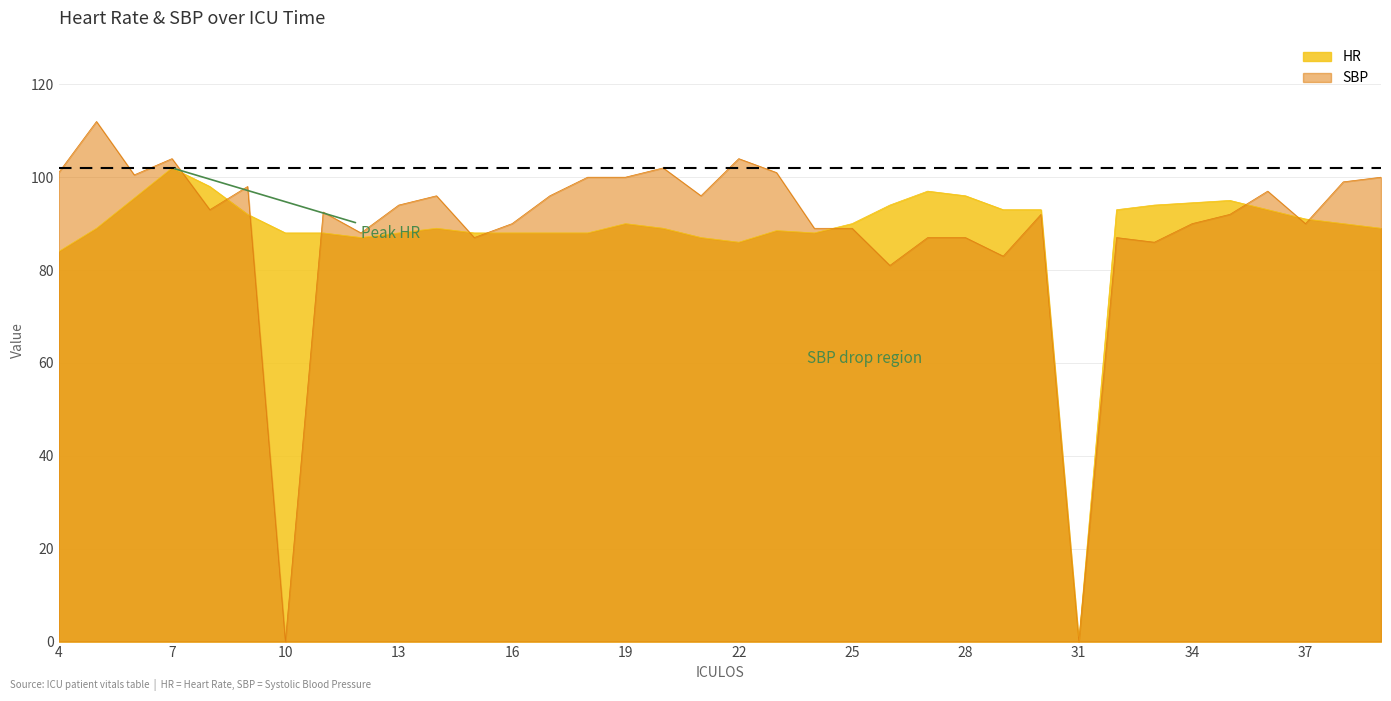

The HR series shows 86.0 at 22. True or false?

True